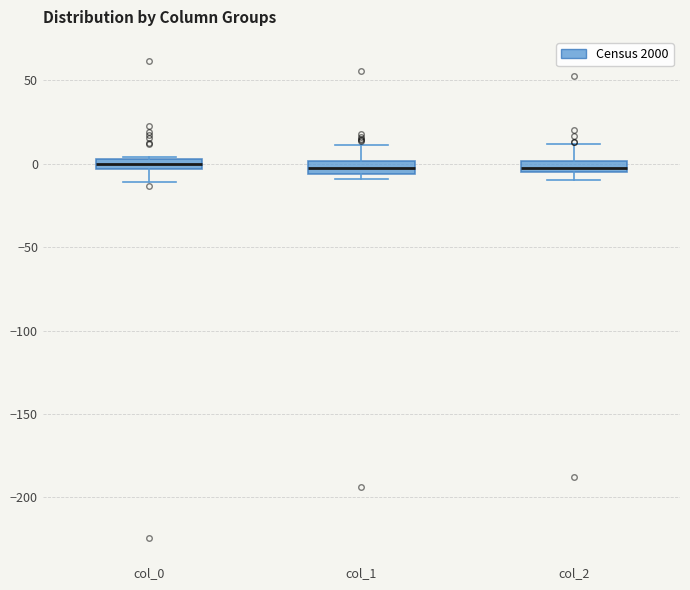

Where does the lower whisker of the box for col_0 end on the y-axis? The values are not printed on the chart, so give them approximately, as read against the axis.

-10